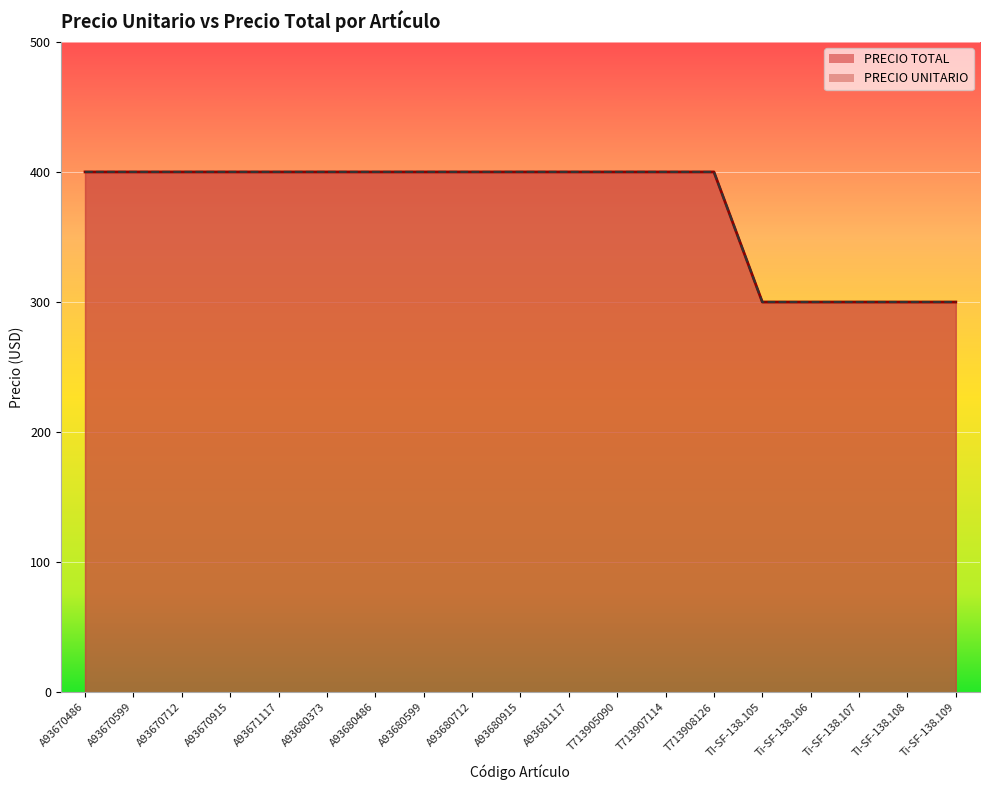

What is the value of the PRECIO TOTAL point at the 19th from the left?

300